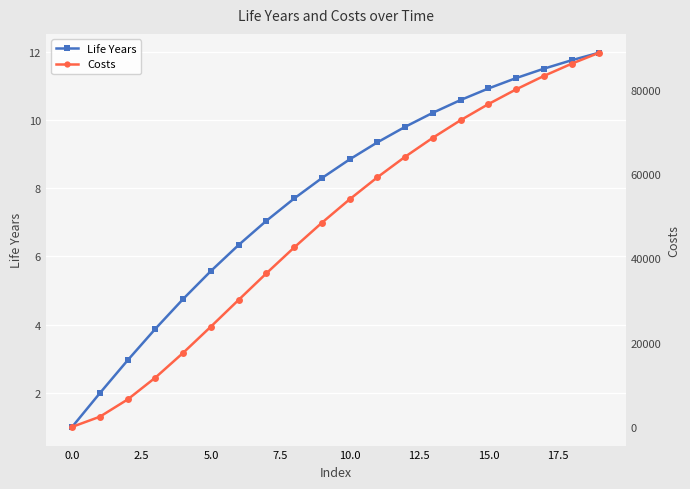

What is the label of the 19th point from the left?

18